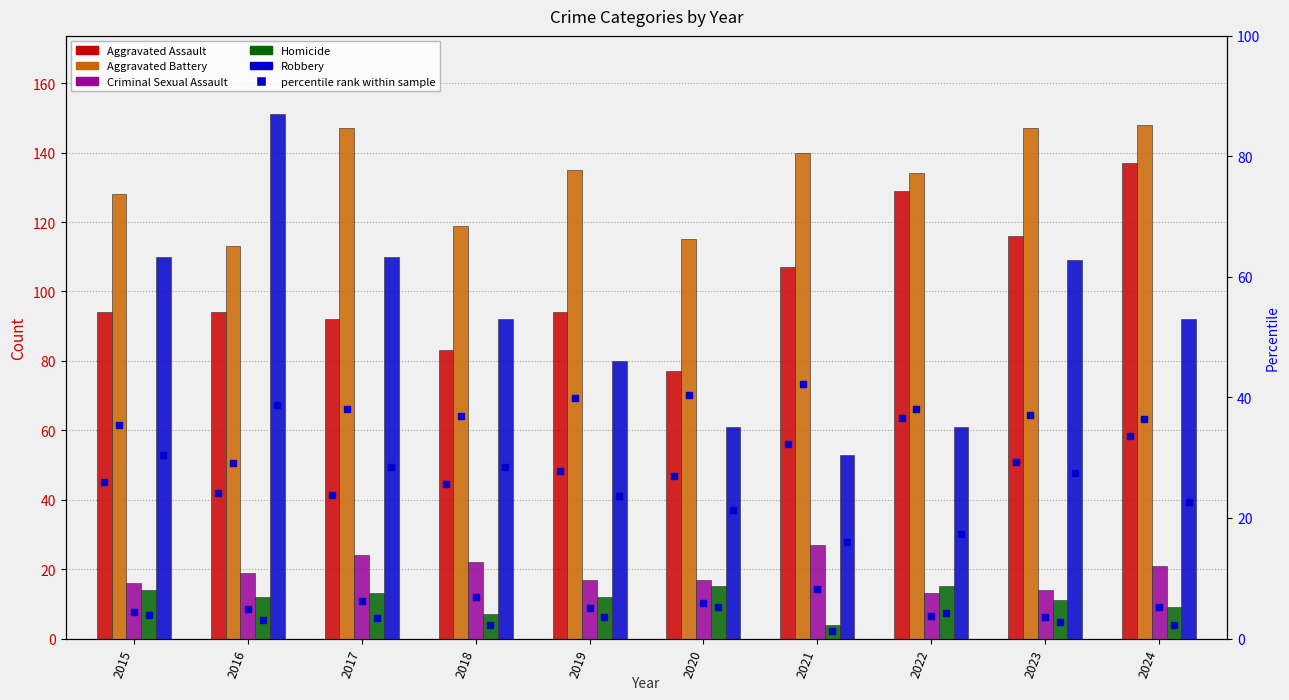

Is the value of Aggravated Assault at 2016 greater than the value of Homicide at 2015?

Yes